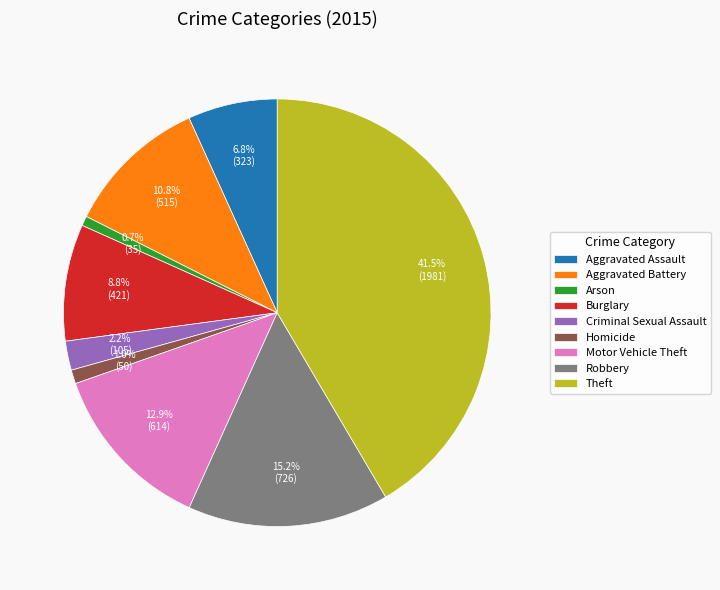

Which slice is the largest?

Theft